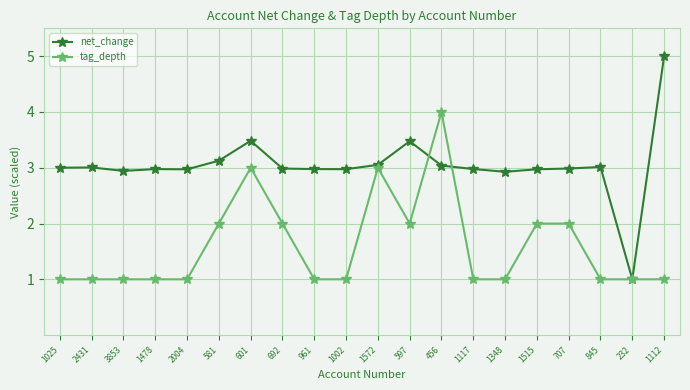

At which category is the sum across all series the highest?

456